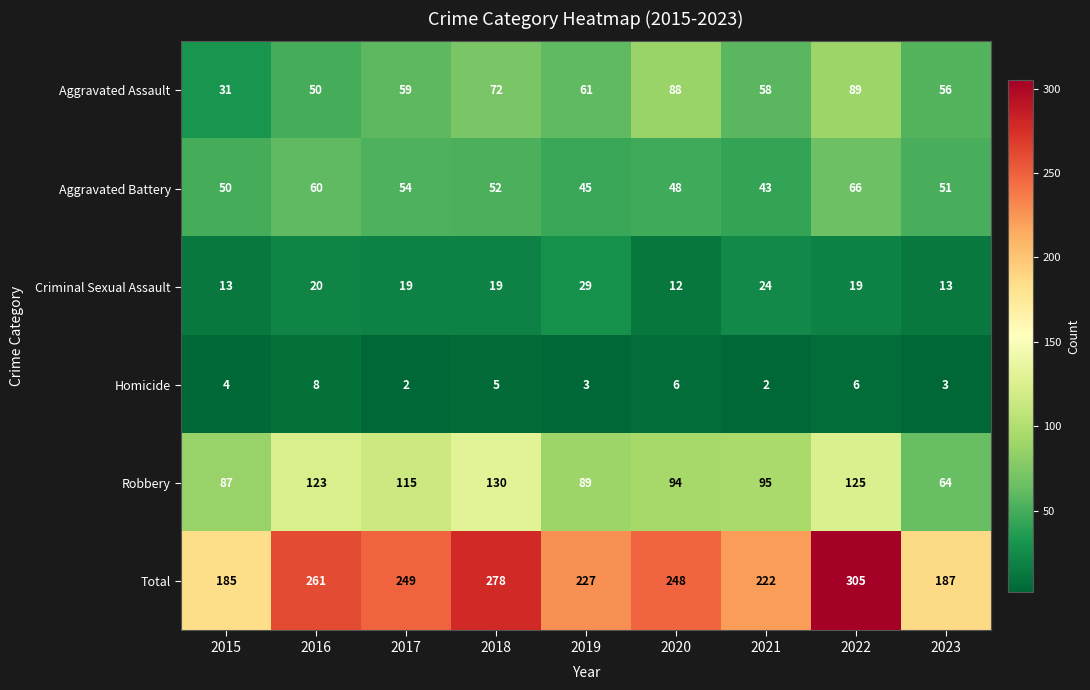

At how many categories does at least one series exceed 122?

9